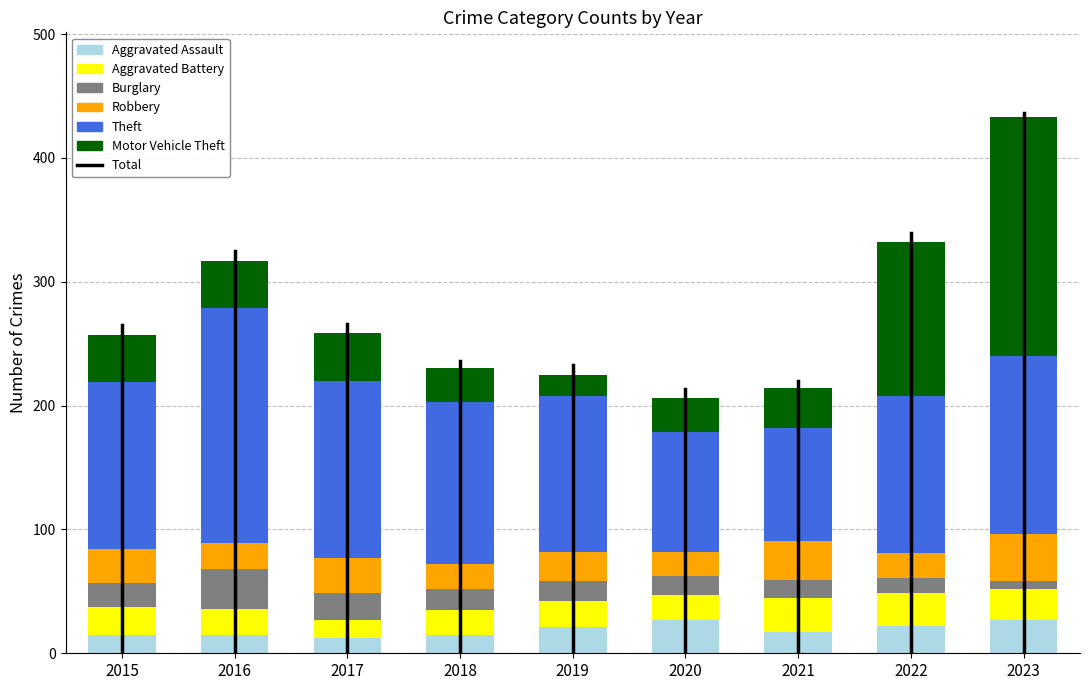

Does the chart contain any negative values?

No